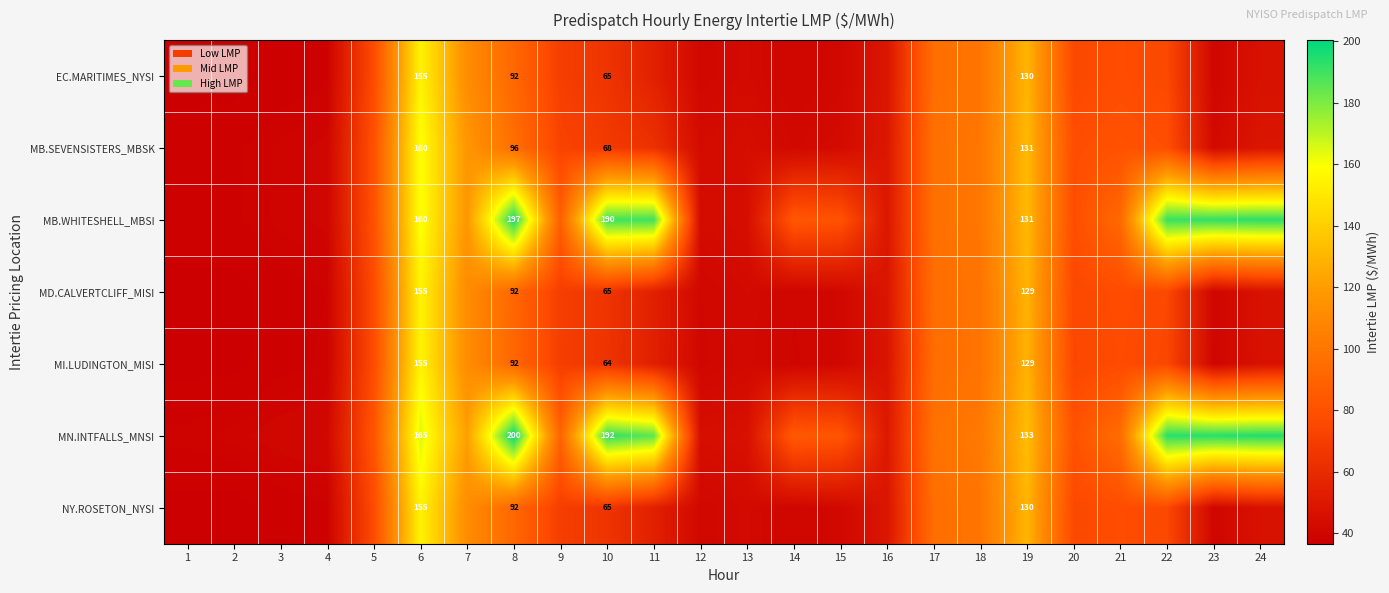

Between 12 and 20, which series saw the biggest shift?

MN.INTFALLS_MNSI